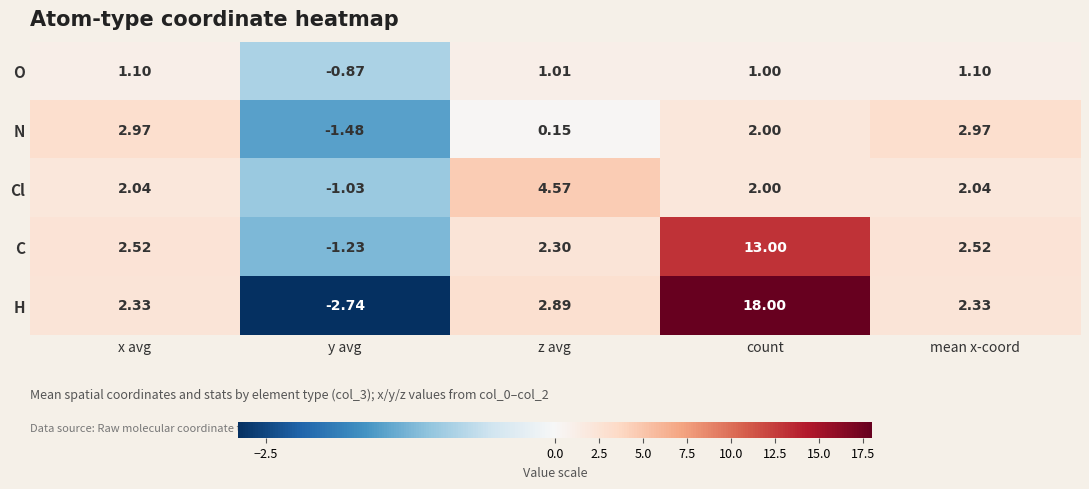

Where does the Cl series first go above 2?

x avg